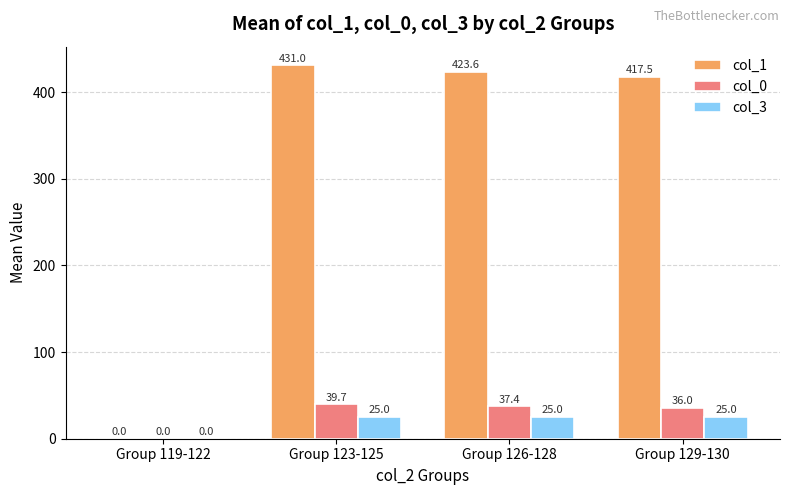

At which category is the sum across all series the highest?

Group 123-125